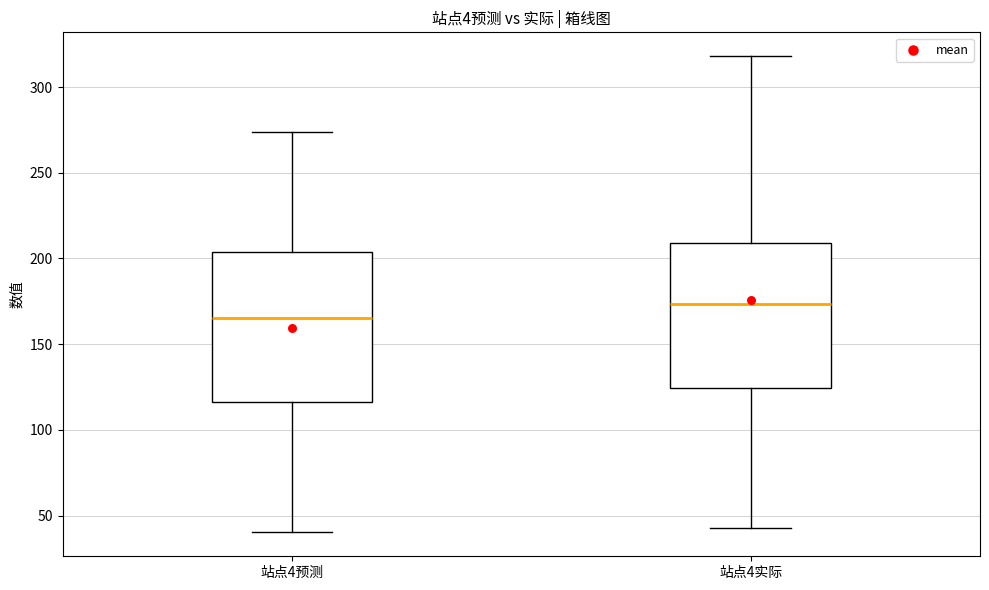

Which box has the lowest median line?

站点4预测